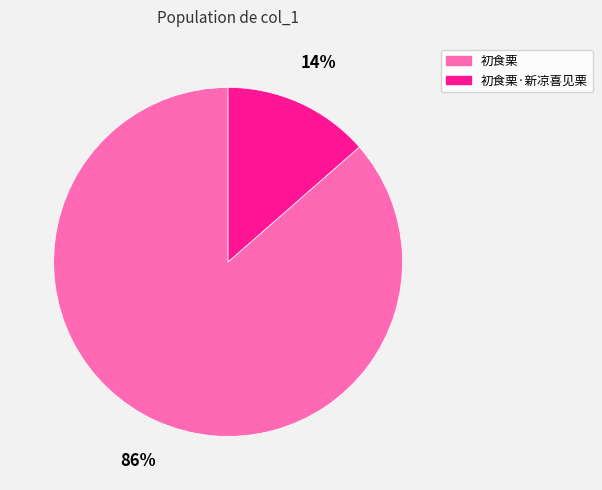

What percentage is the 初食栗 slice, to the nearest percent?

86%